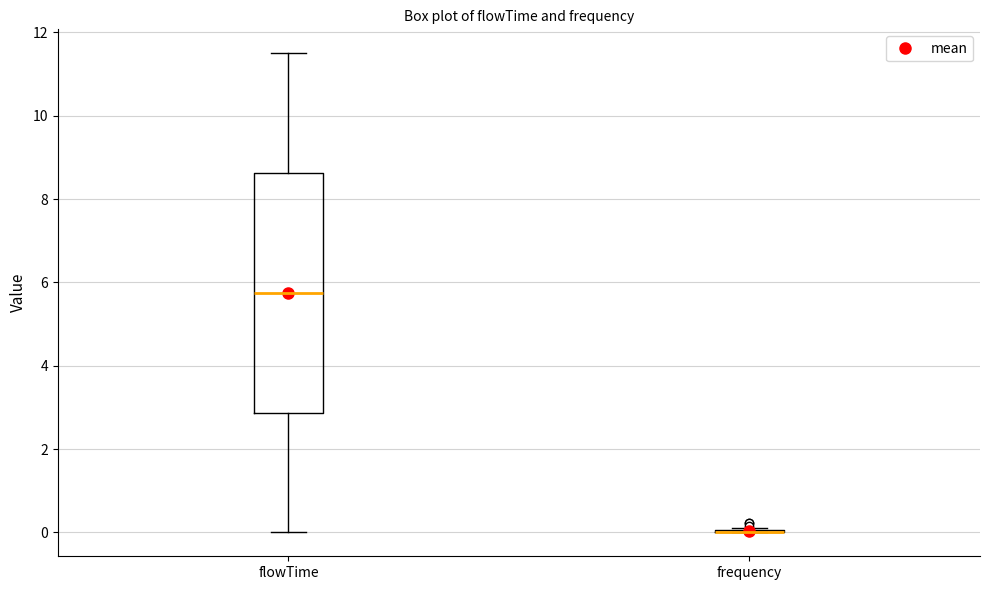

Reading left to right, read every box against the y-axis: the position of its median line, the range the box covers, and the ends of its whiskers. The values are not printed on the chart, so give them approximately, as read against the axis.

flowTime: median 5.8, box 2.8 to 8.6, whiskers 0.0 to 11.6
frequency: box collapsed to a line at 0.0, whiskers 0.0 to 0.2